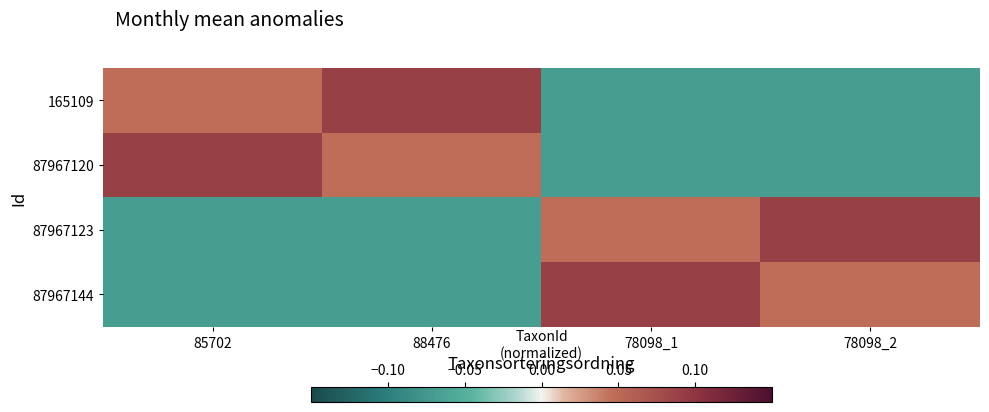

How many series are shown in this chart?

4